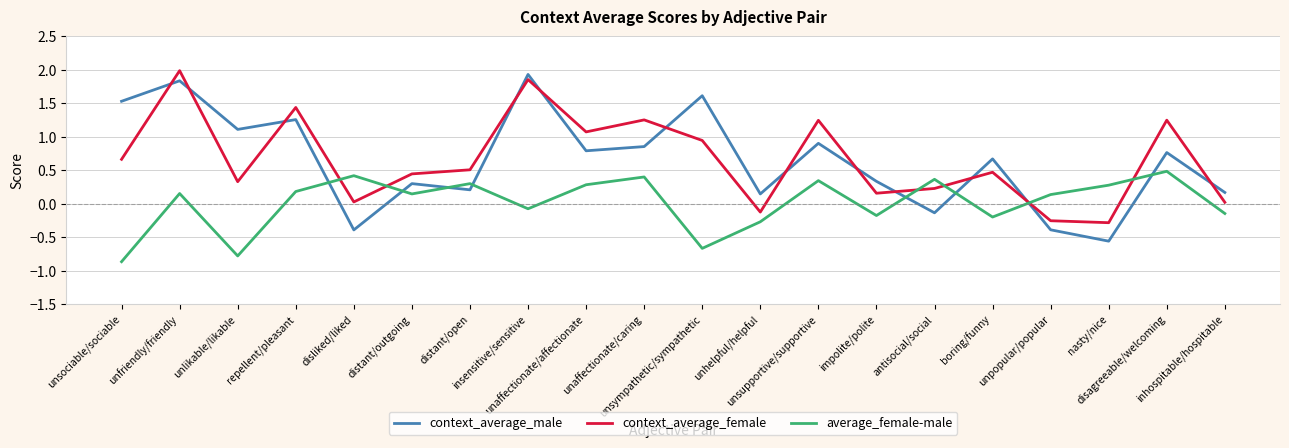

How many lines are shown in the chart?

3